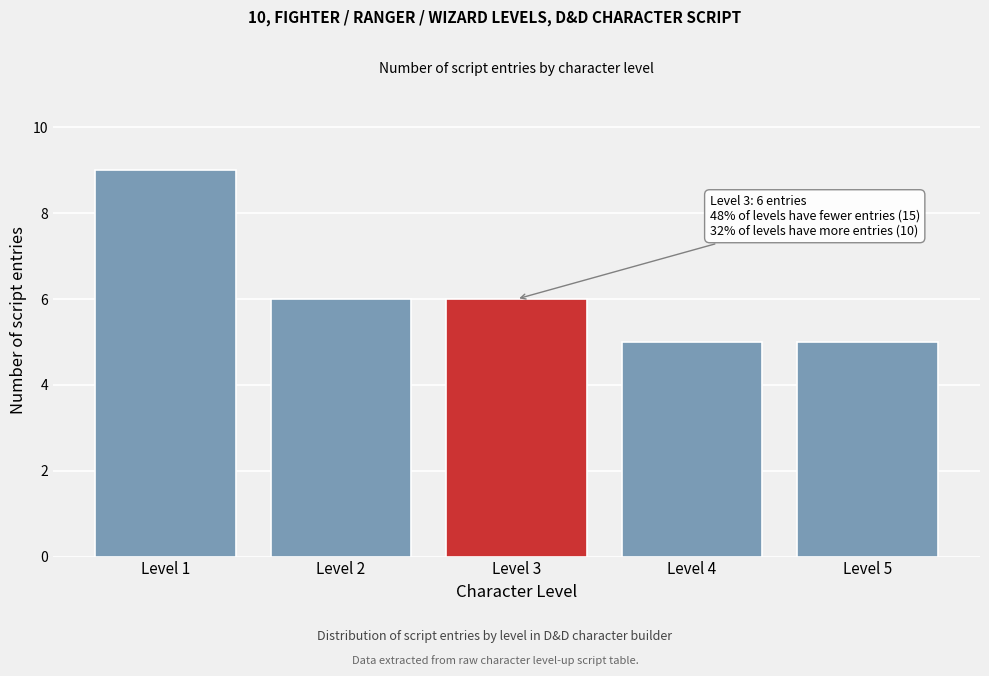

Reading left to right, what are all the values shown in this chart?

9	6	6	5	5